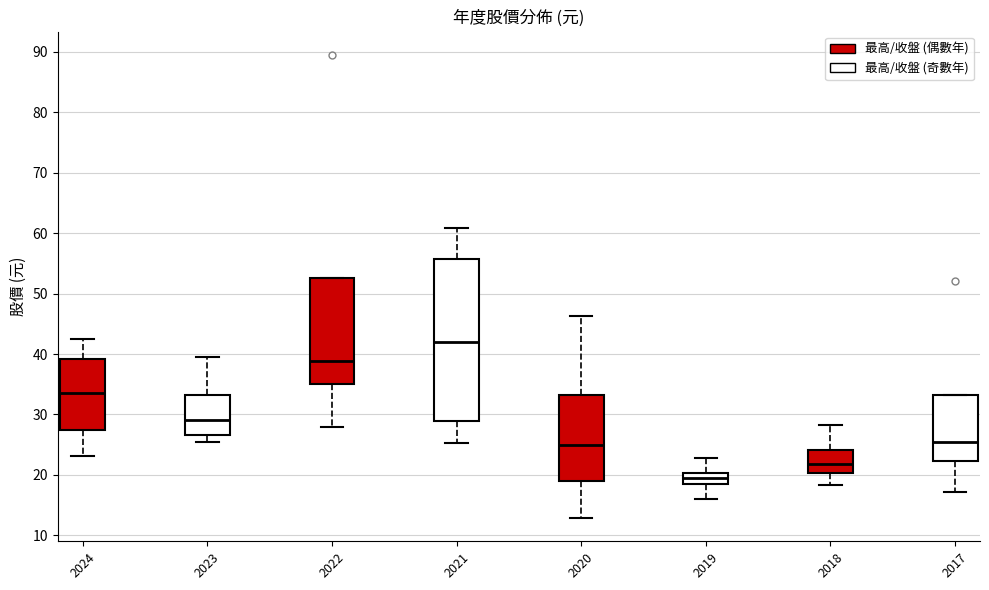

Reading left to right, transcribe this box plot: for each box, give where its median line is, the range the box spans, and where its two whiskers end, as read against the y-axis. The values are not printed on the chart, so give them approximately, as read against the axis.

2024: median 33, box 27 to 39, whiskers 23 to 42
2023: median 29, box 27 to 33, whiskers 26 to 40
2022: median 39, box 35 to 53, whiskers 28 to 53
2021: median 42, box 29 to 56, whiskers 25 to 61
2020: median 25, box 19 to 33, whiskers 13 to 46
2019: median 19, box 18 to 20, whiskers 16 to 23
2018: median 22, box 20 to 24, whiskers 18 to 28
2017: median 25, box 22 to 33, whiskers 17 to 33